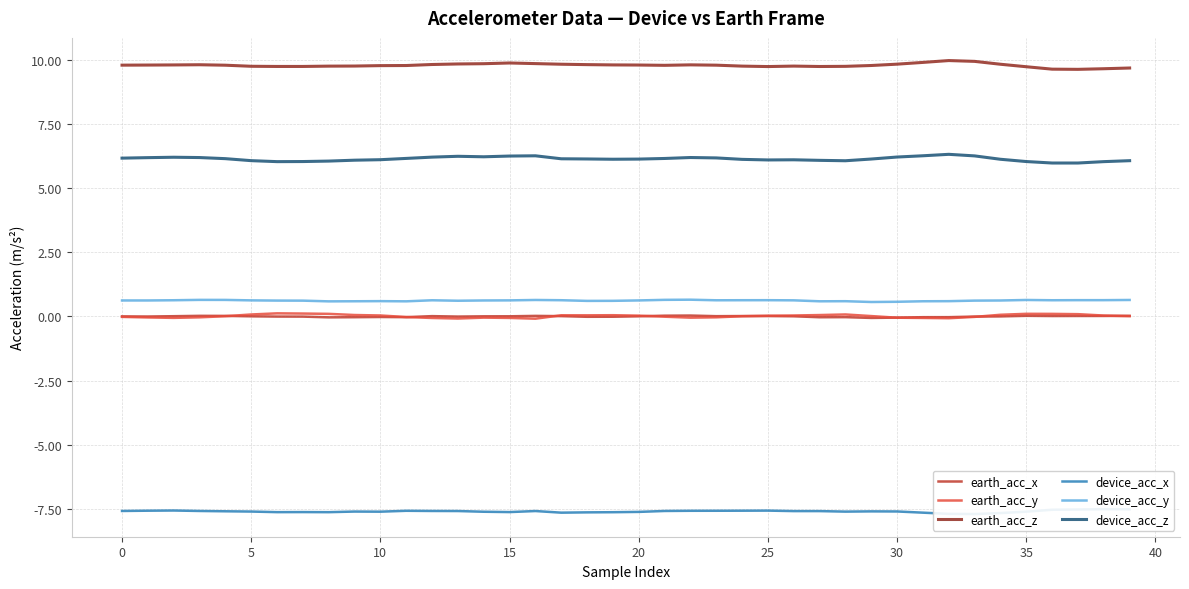

How many interior local peaks does the device_acc_x series have?

8